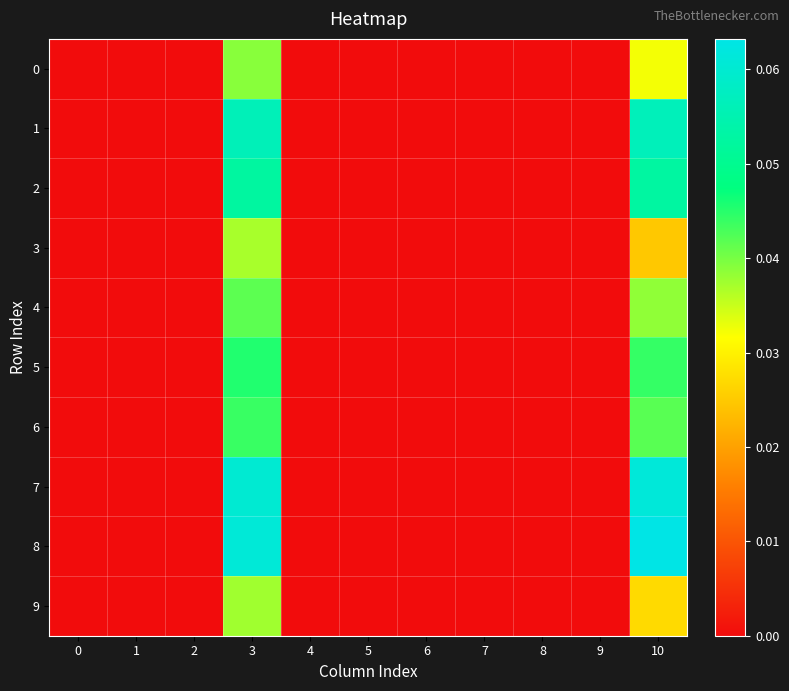

What is the maximum value shown in the chart?

0.1